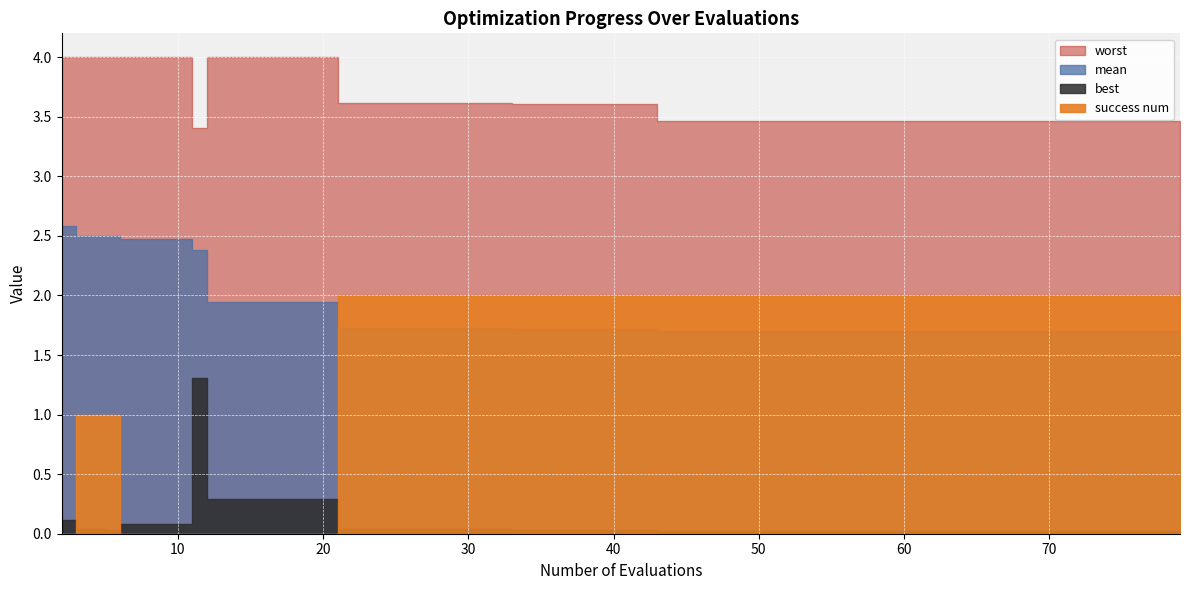

List the labels in order of success num value, smallest first.

2, 6, 10, 11, 12, 16, 20, 3, 5, 21, 25, 29, 33, 37, 41, 43, 47, 51, 55, 79